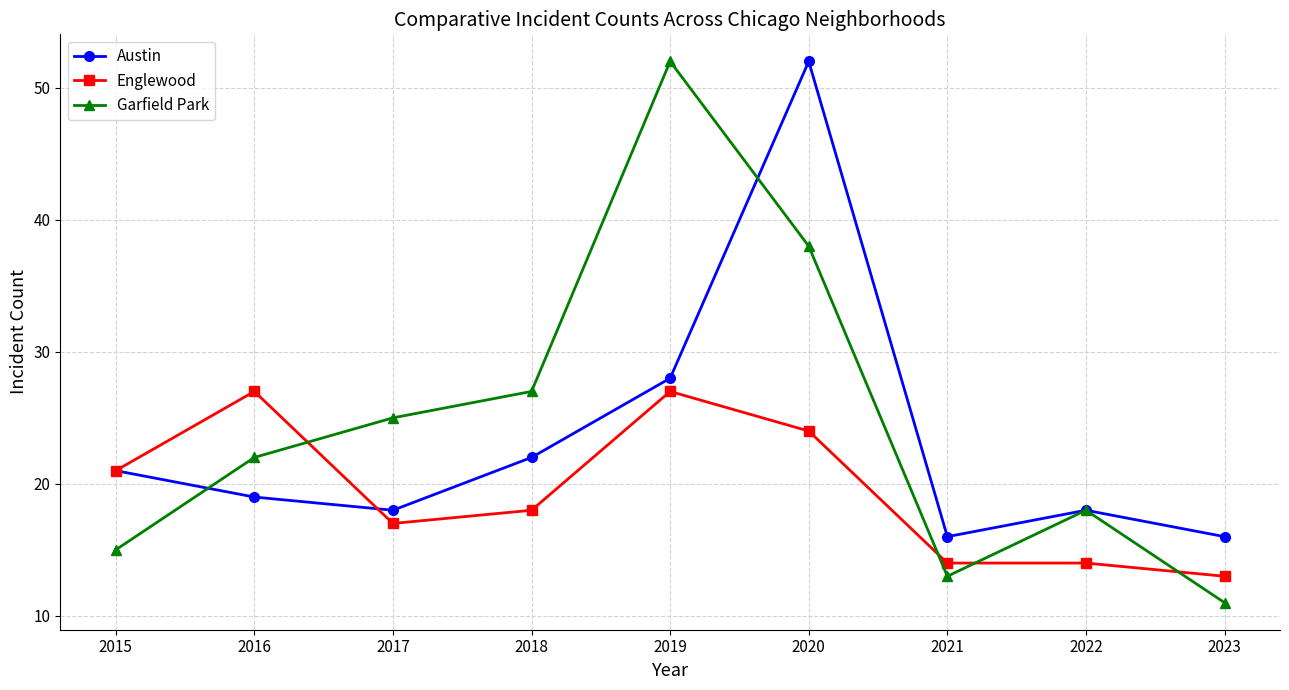

Does the chart have visible grid lines?

Yes